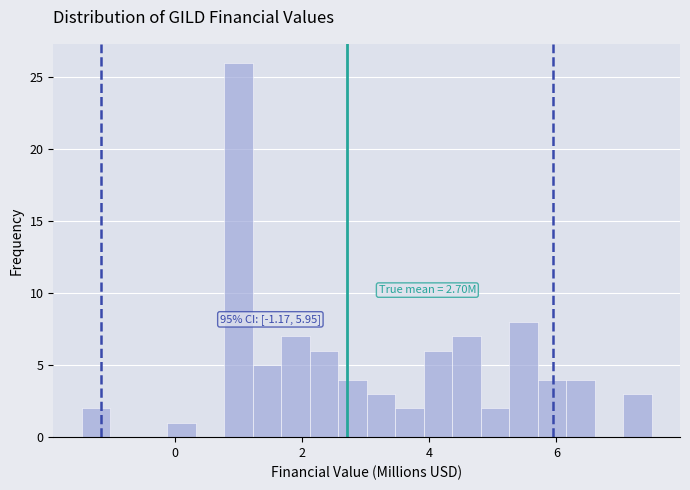

Around what value on the x-axis is the tallest bar? Give the approximate position of its centre, as read against the axis.

1.0